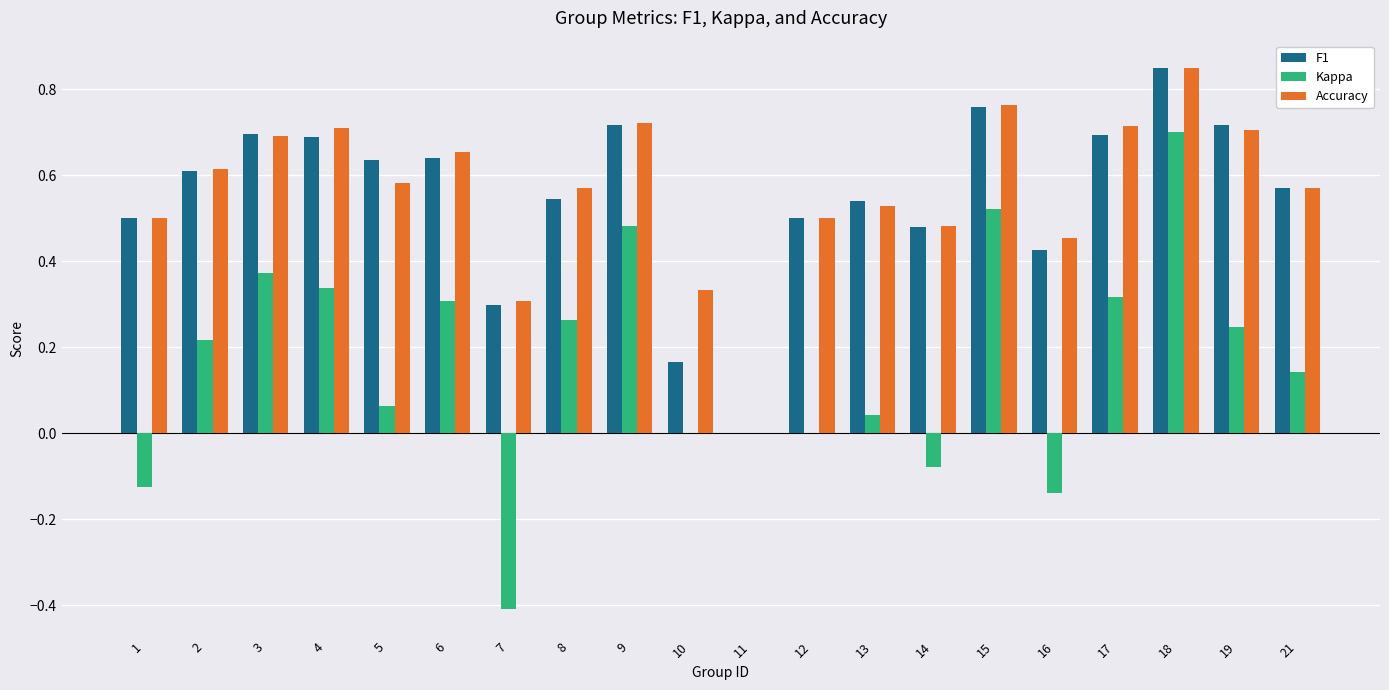

Which series changed the most between 2 and 14?

Kappa